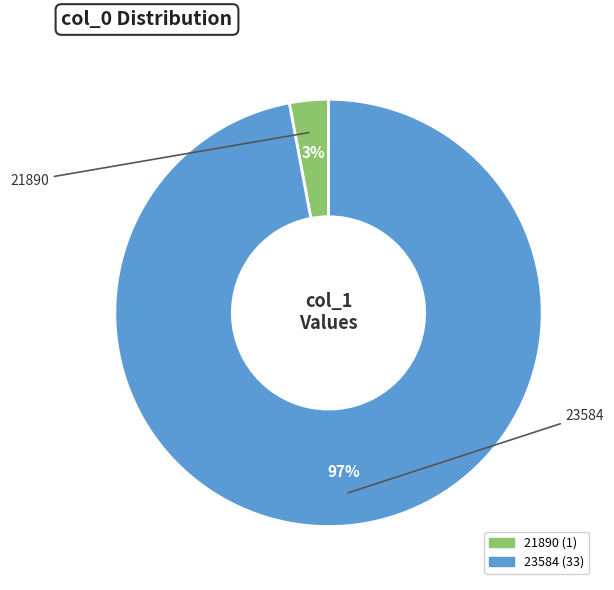

To the nearest percent, what percentage of the pie is 23584?

97%